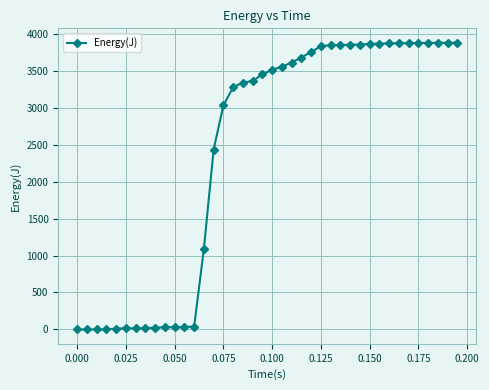

What is the value of the 19th point from the left?

3359.6